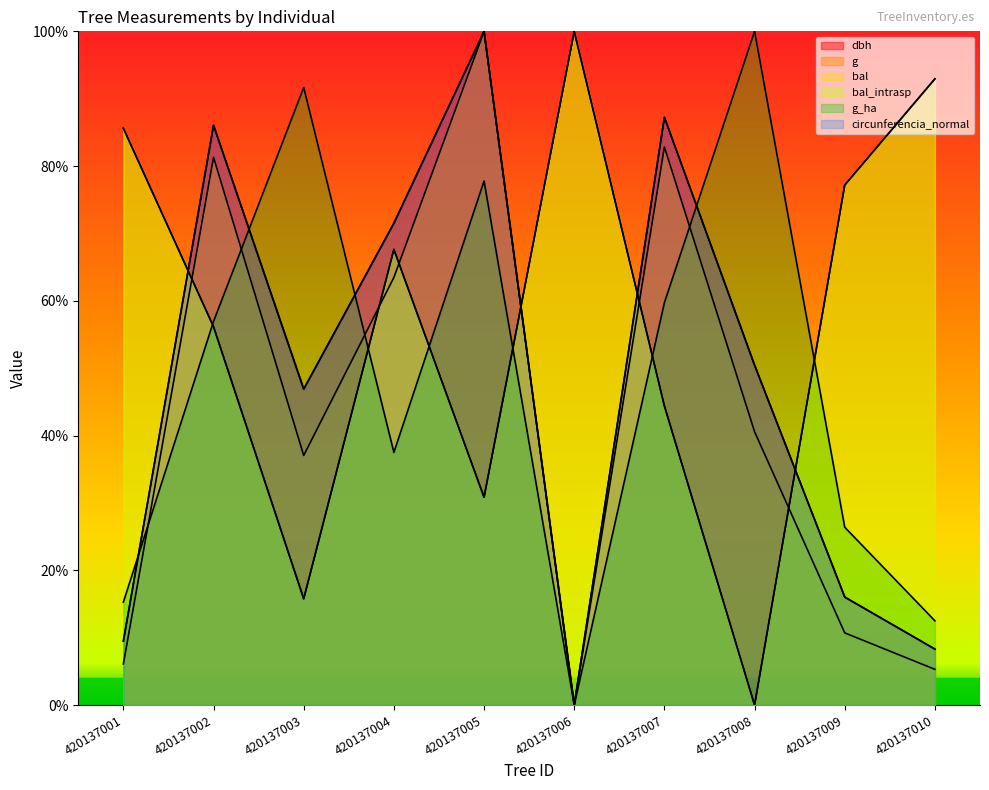

How many times do g and g_ha cross each other?

4